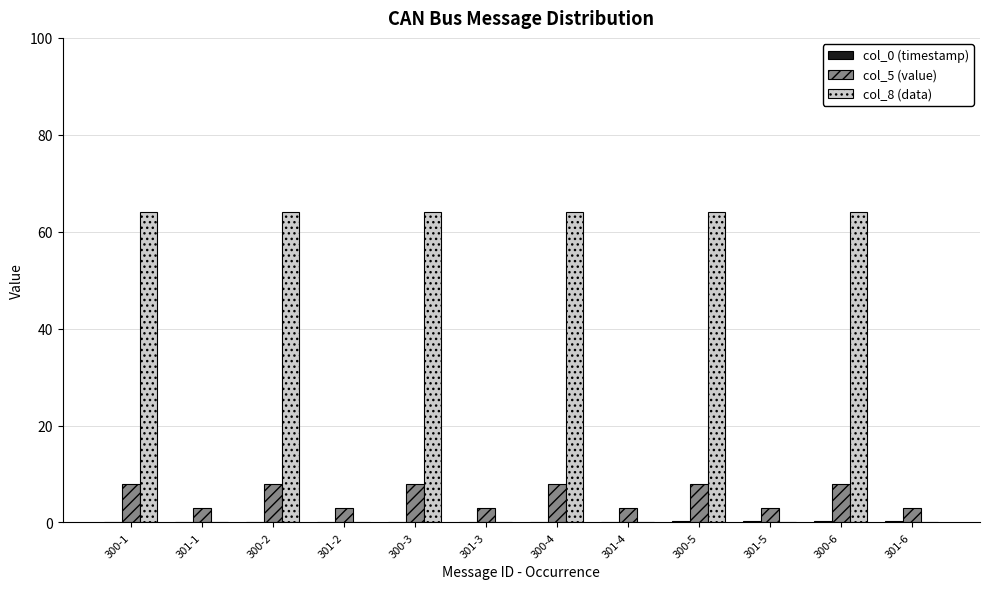

Which series has the largest total across all categories?

col_8 (data)